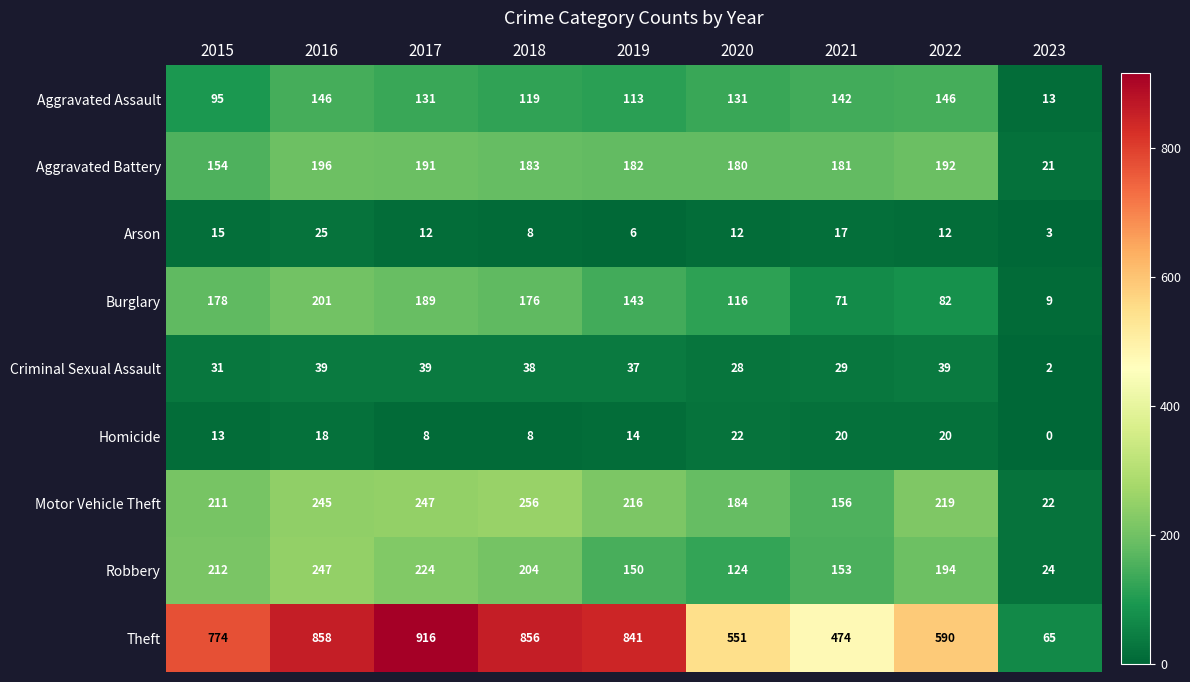

What is the greatest value displayed?

916